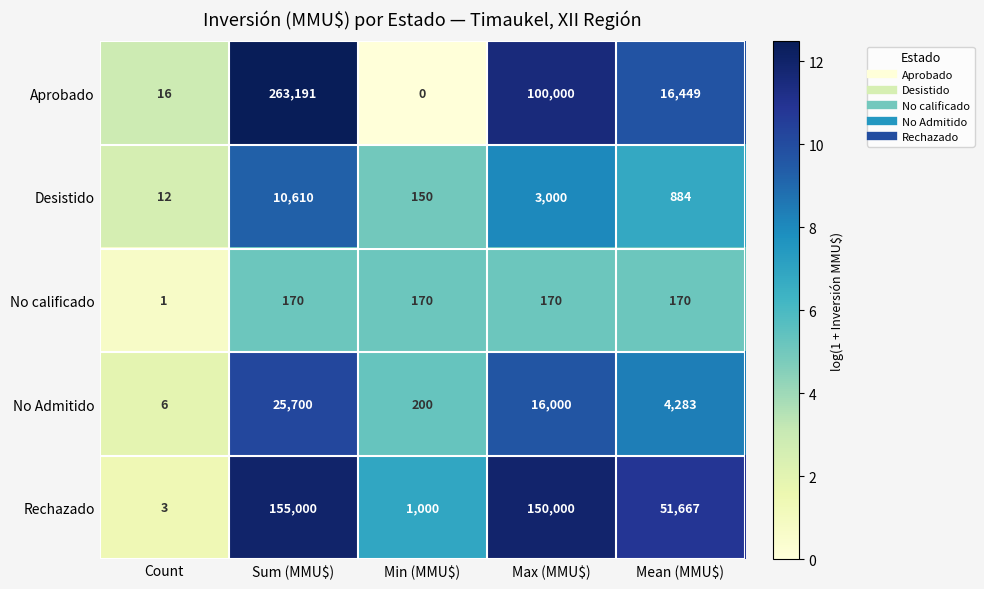

The value of No Admitido at Min (MMU$) is 200. True or false?

True